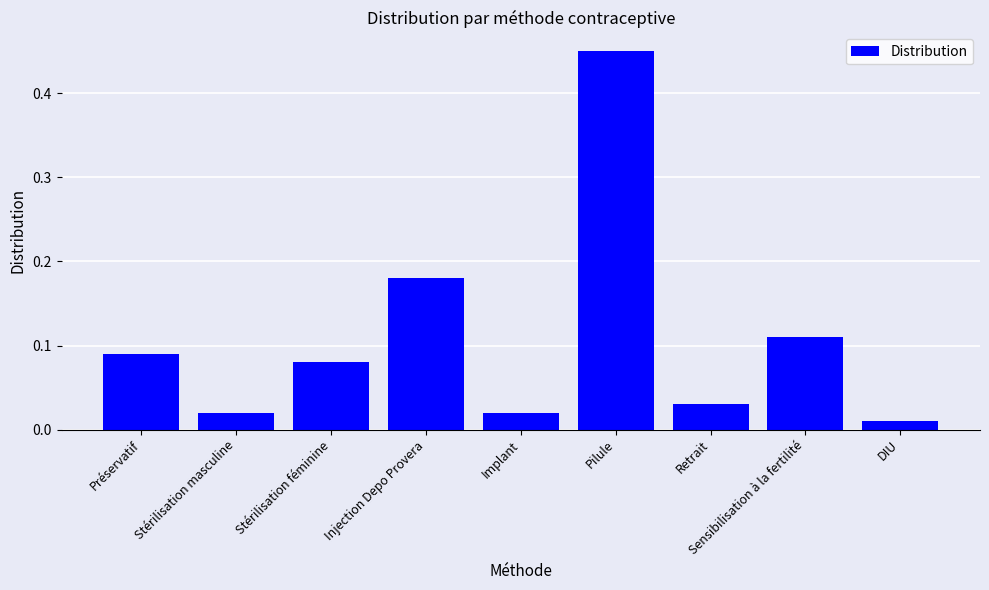

True or false: the data shows 0.0 at Préservatif.

False